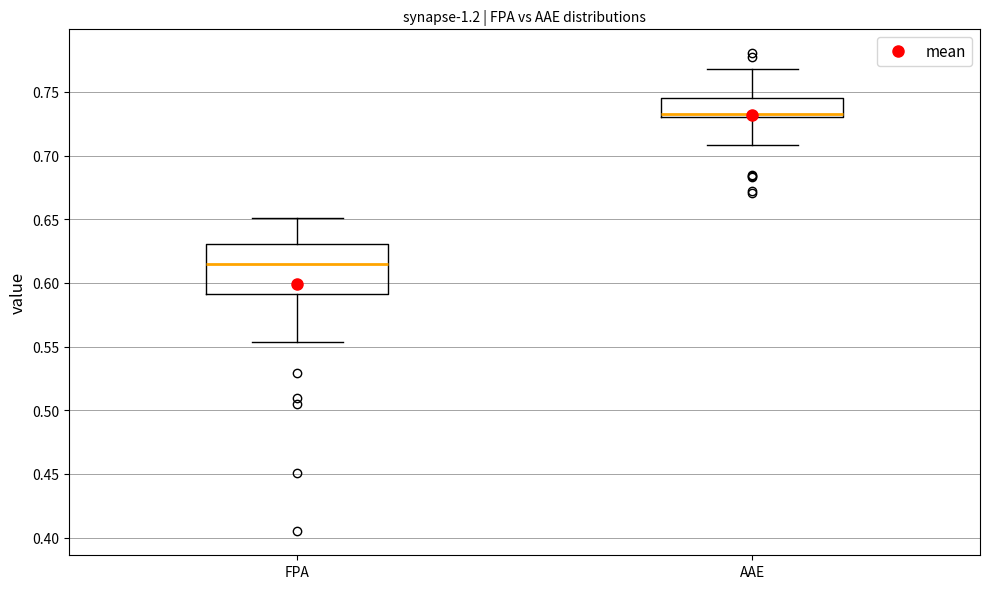

Which box is the tallest, from its lower edge to its upper edge?

FPA